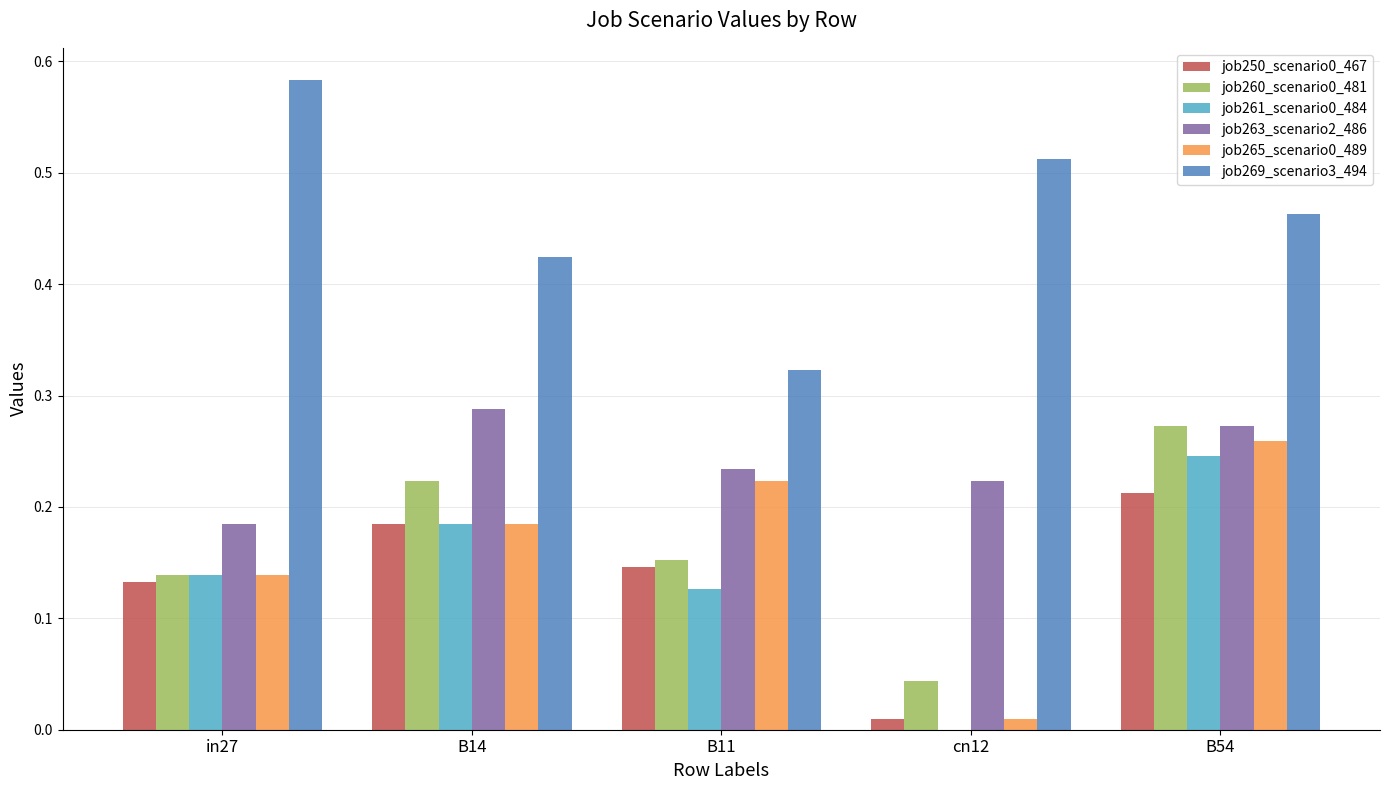

Where is job265_scenario0_489 nearest to the value 0?

cn12